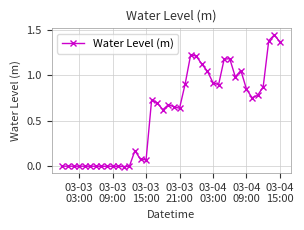

True or false: there are more than 2 points higher than both neighbors.

True